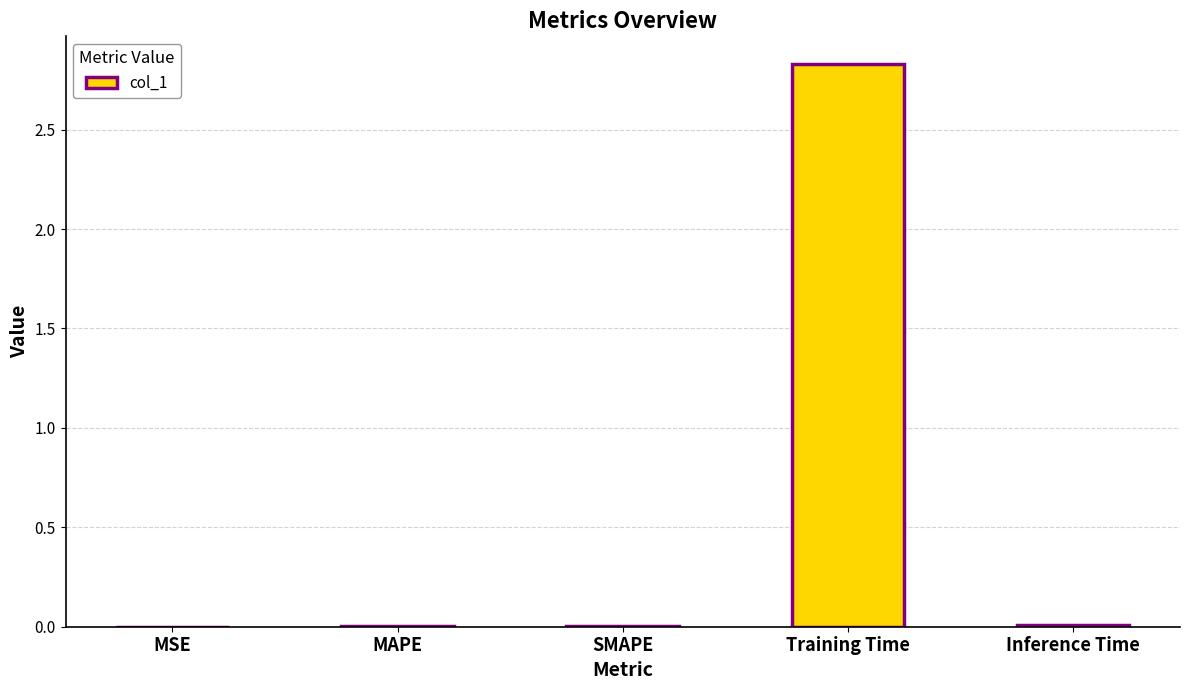

The chart shows a value of 0.0 at SMAPE. True or false?

True